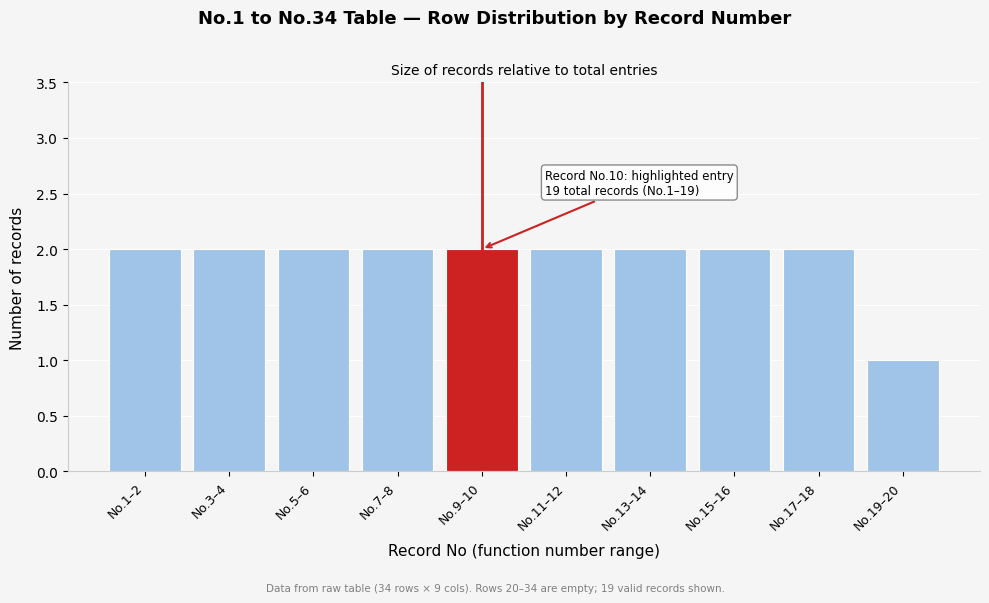

Reading right to left, list all the values displayed in this chart.

1	2	2	2	2	2	2	2	2	2